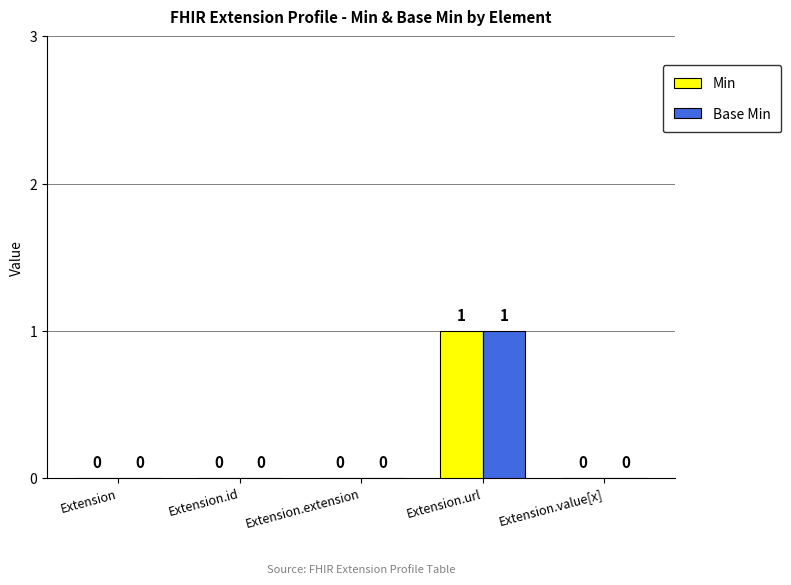

Does the chart contain stacked bars?

No